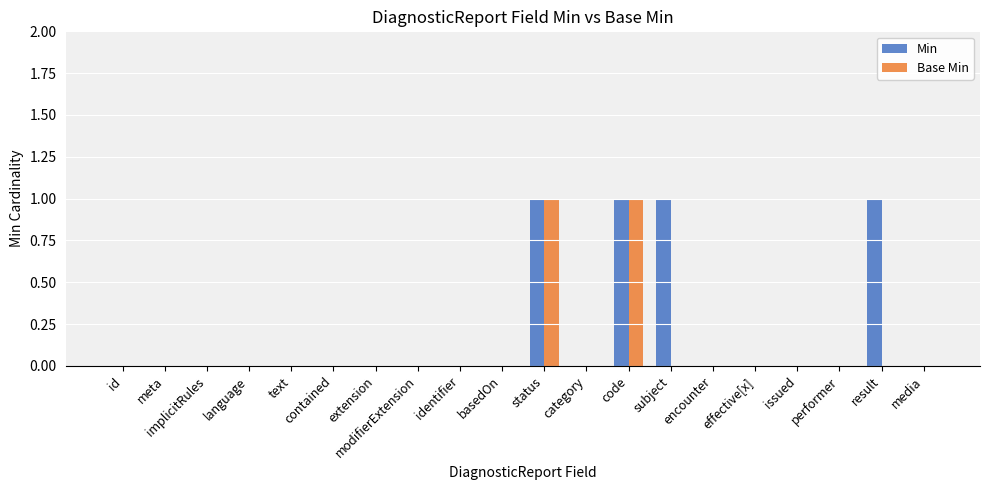

Reading right to left, transcribe all the data shown in this chart.

Min: 0	1	0	0	0	0	1	1	0	1	0	0	0	0	0	0	0	0	0	0
Base Min: 0	0	0	0	0	0	0	1	0	1	0	0	0	0	0	0	0	0	0	0